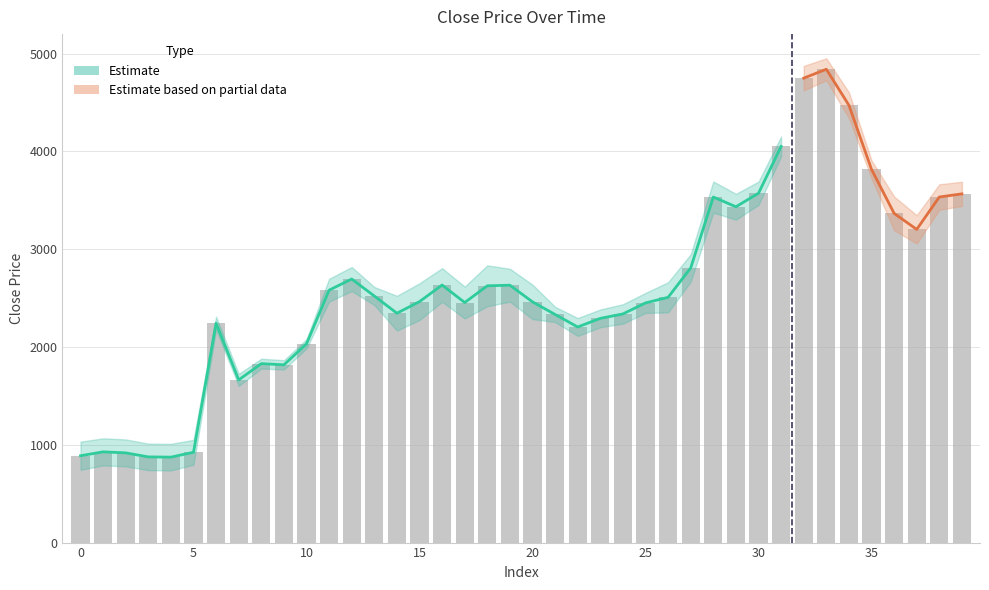

What is the difference between the values at 36 and 21?

1033.6